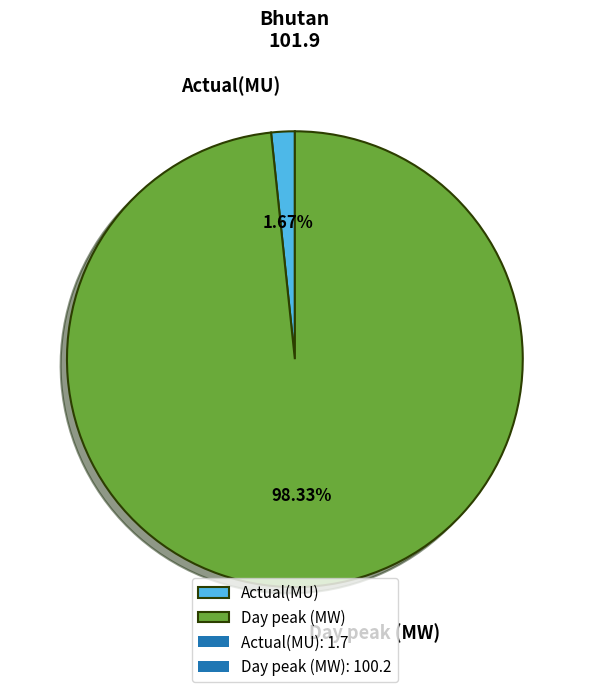

Which slice represents more than half of the pie?

Day peak (MW)